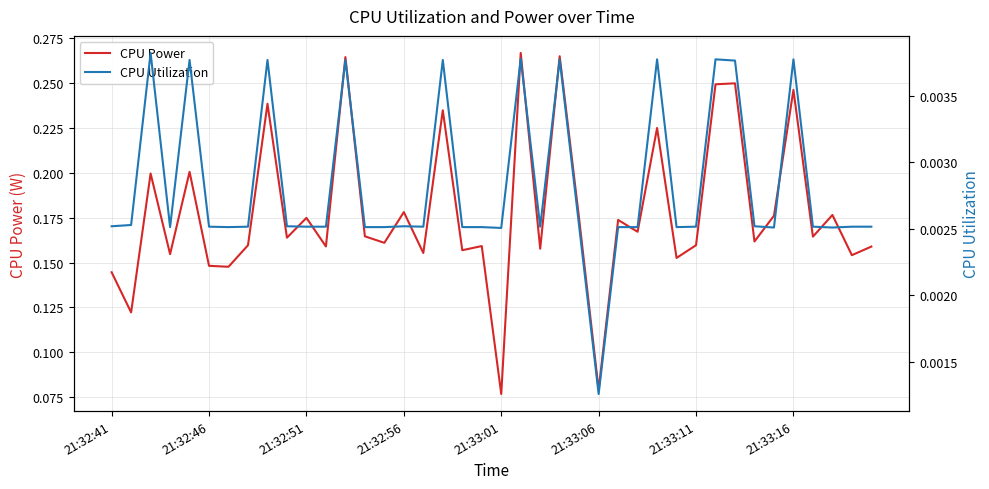

The value of CPU Utilization at 28 is 0.0. True or false?

False